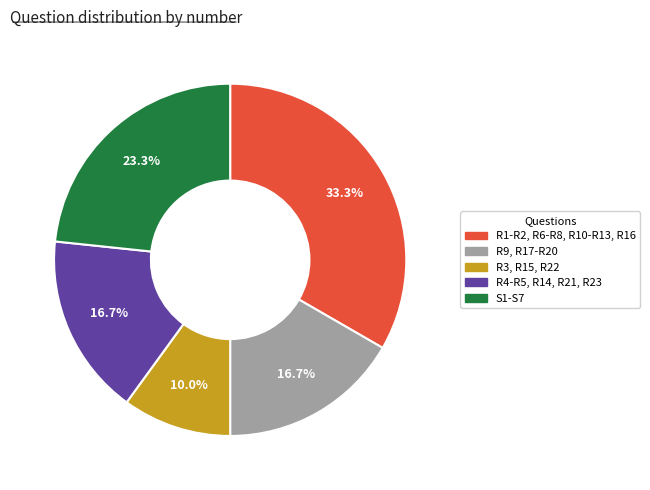

Combined, do S1-S7 and R3, R15, R22 account for over 50%?

No